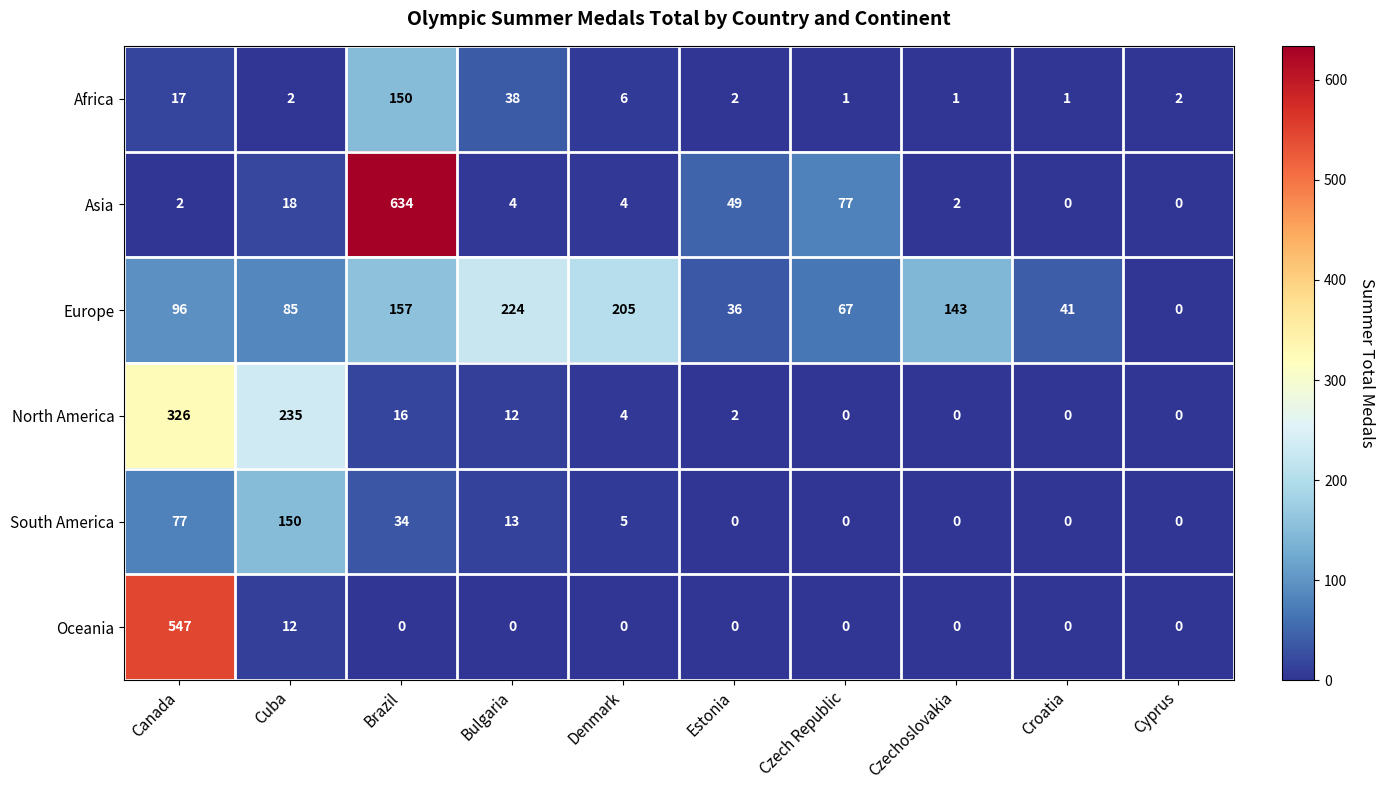

What is the maximum value shown in the chart?

634